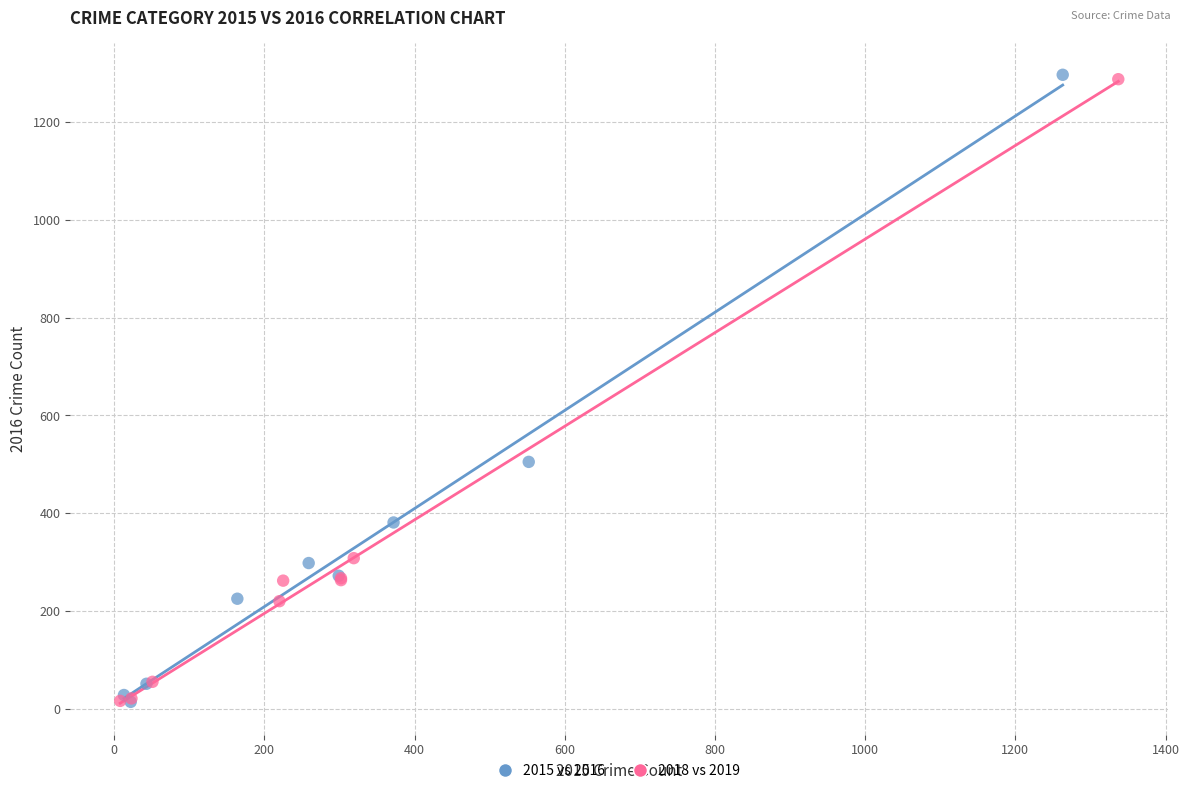

Which series has the widest spread of Y values?

2015 vs 2016